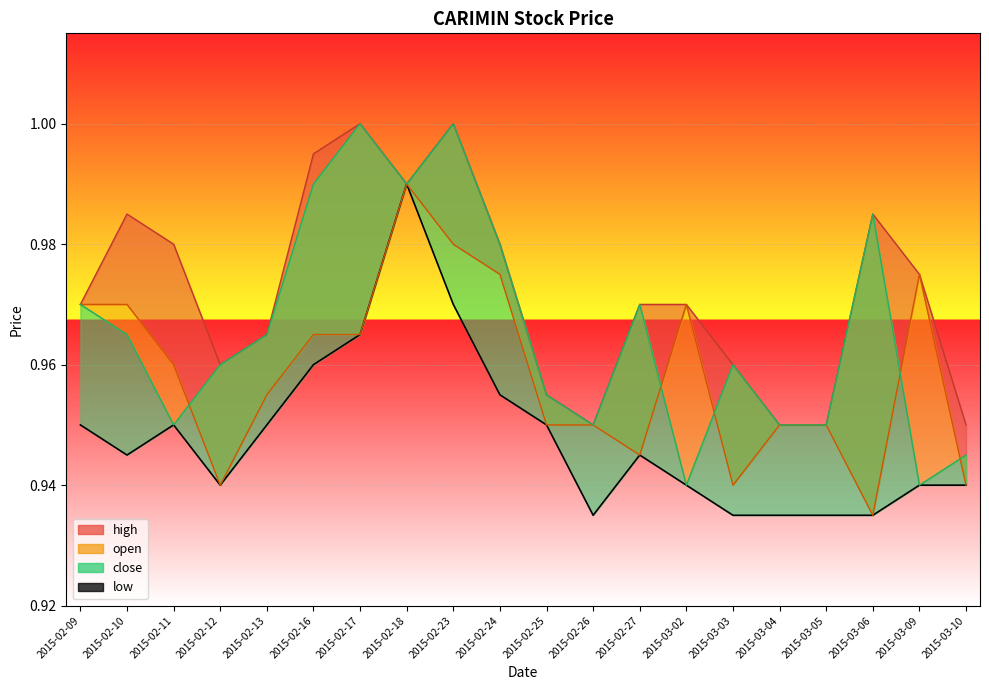

What is the label of the 18th point from the right?

2015-02-11